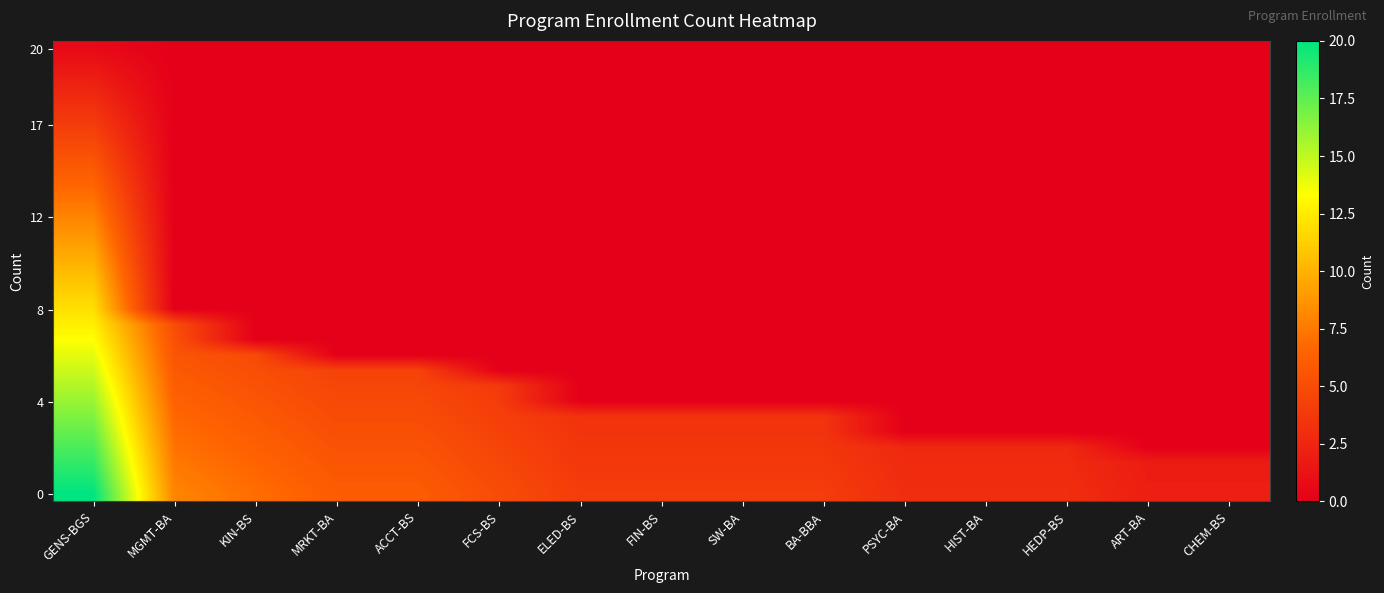

At which category is the sum across all series the highest?

GENS-BGS